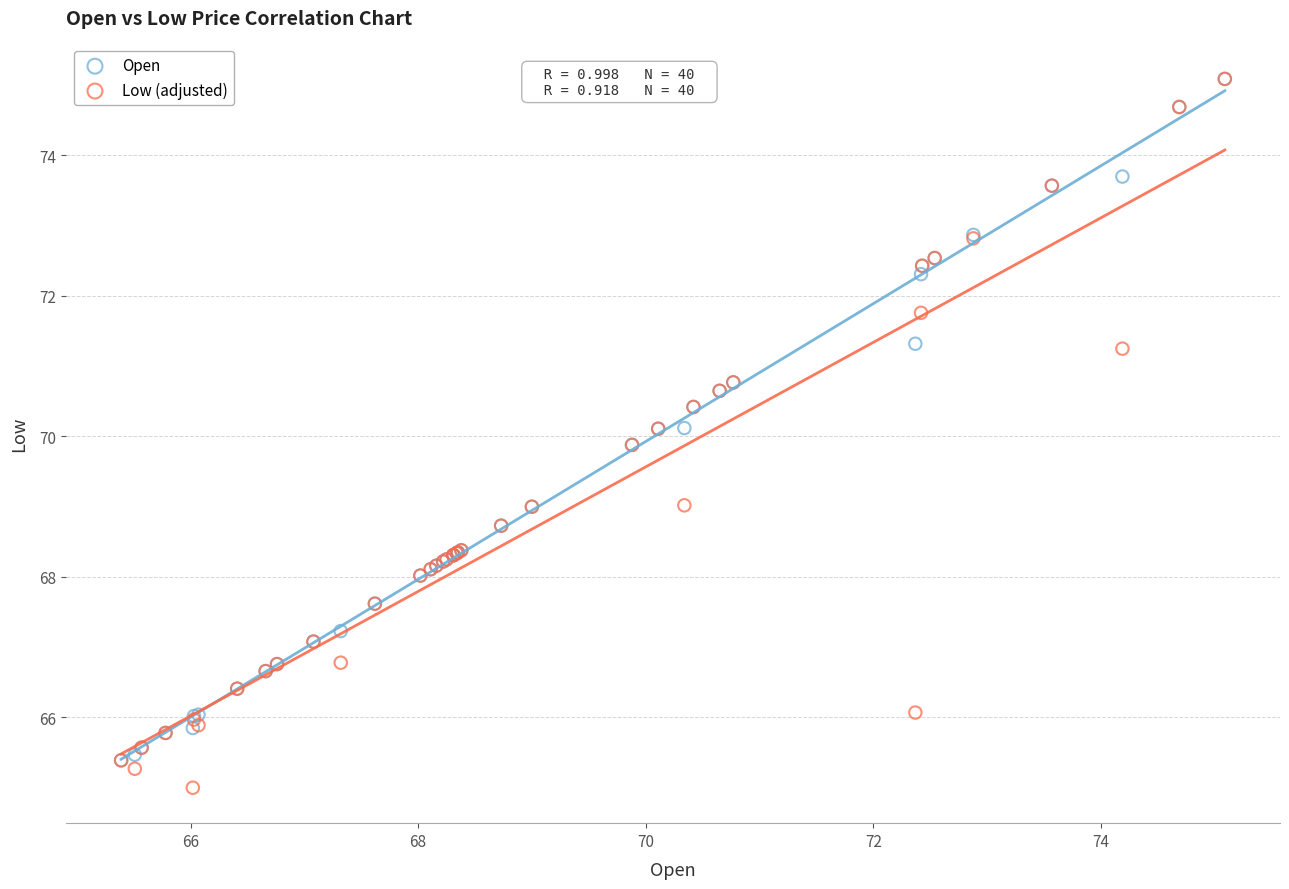

Which series contains the lowest Y value?

Low (adjusted)